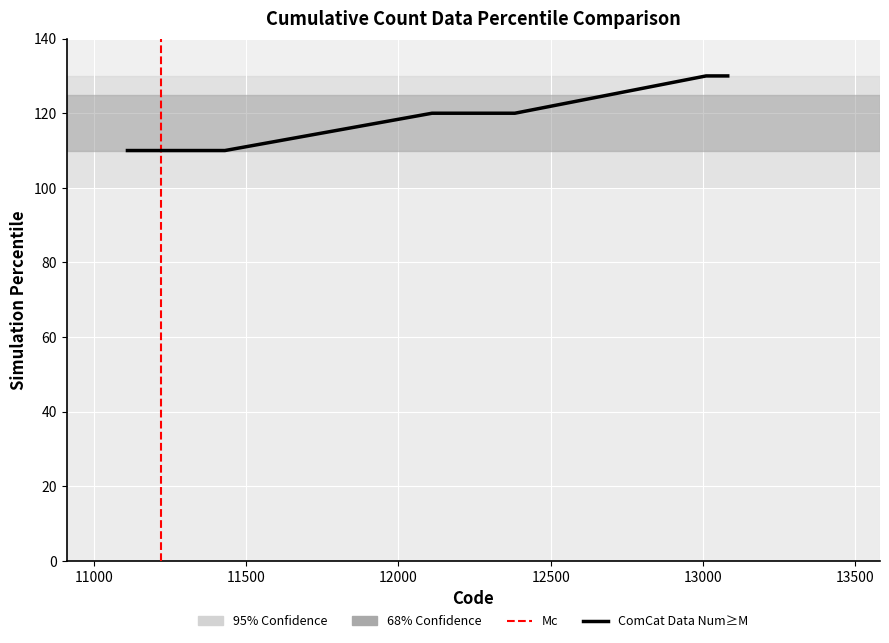

What is the maximum value shown in the chart?

130